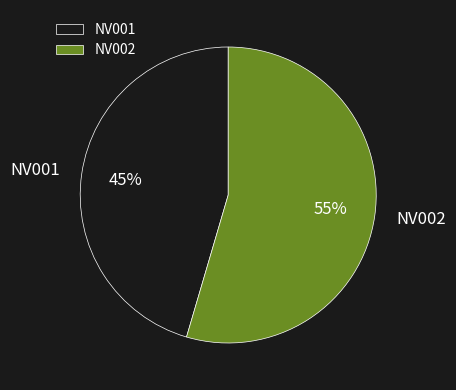

How many slices are in this pie chart?

2